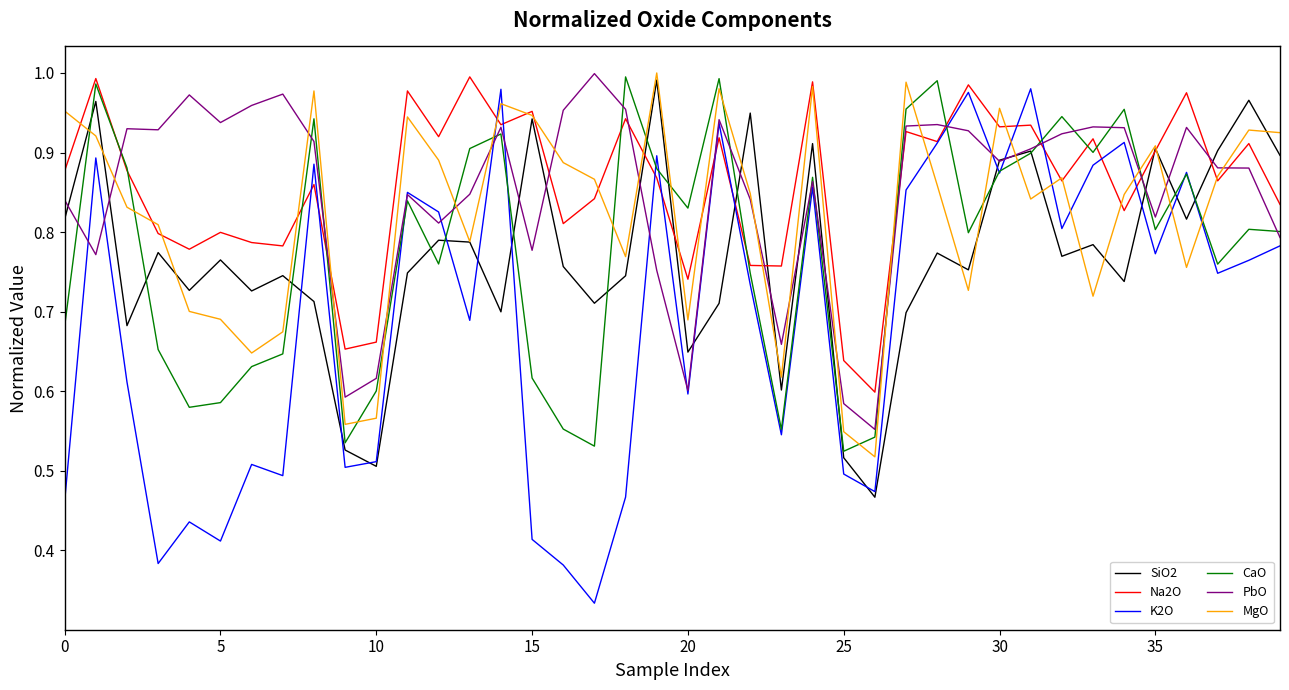

Which series has the widest spread of values?

K2O